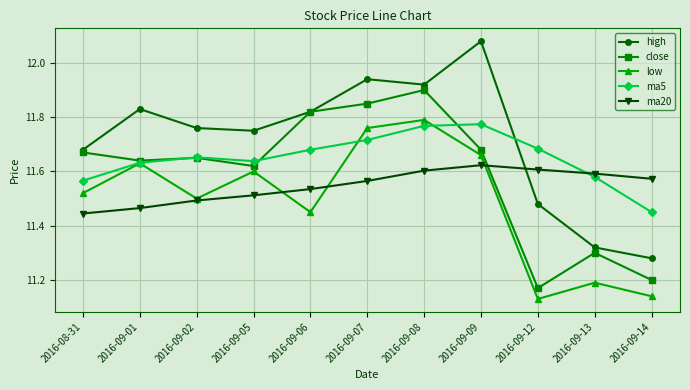

How many lines are shown in the chart?

5